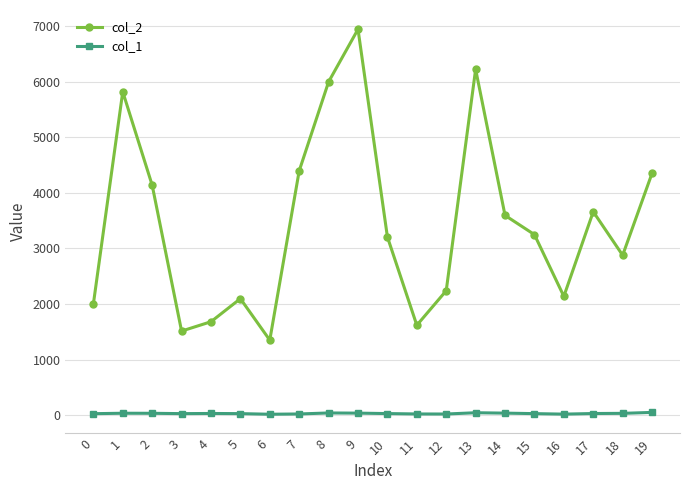

How many interior local peaks does the col_2 series have?

5